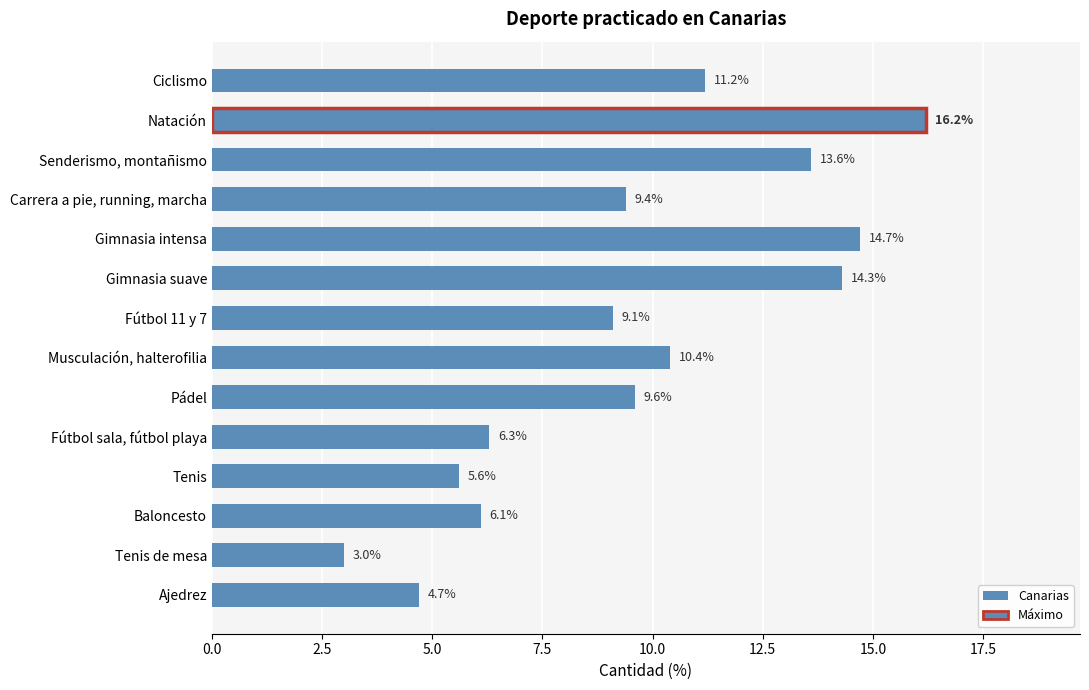

Between Ajedrez and Gimnasia suave, which is larger?

Gimnasia suave